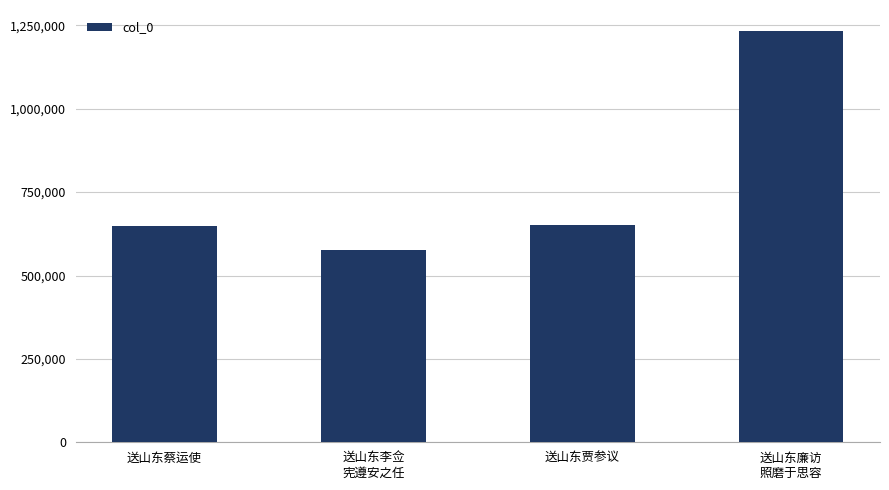

What position from the left is 送山东贾参议?

3